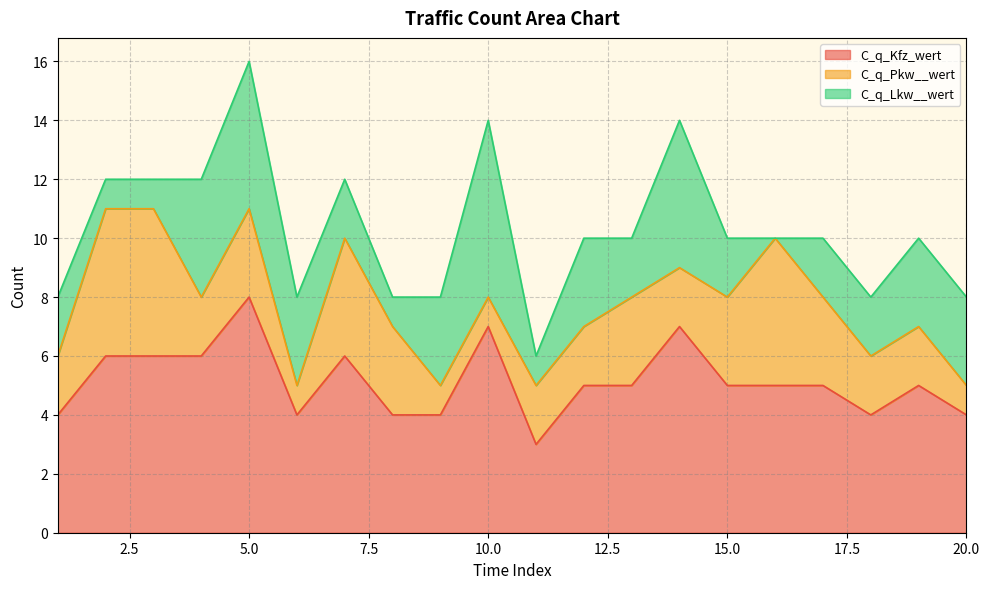

Which series has the widest spread of values?

C_q_Lkw__wert